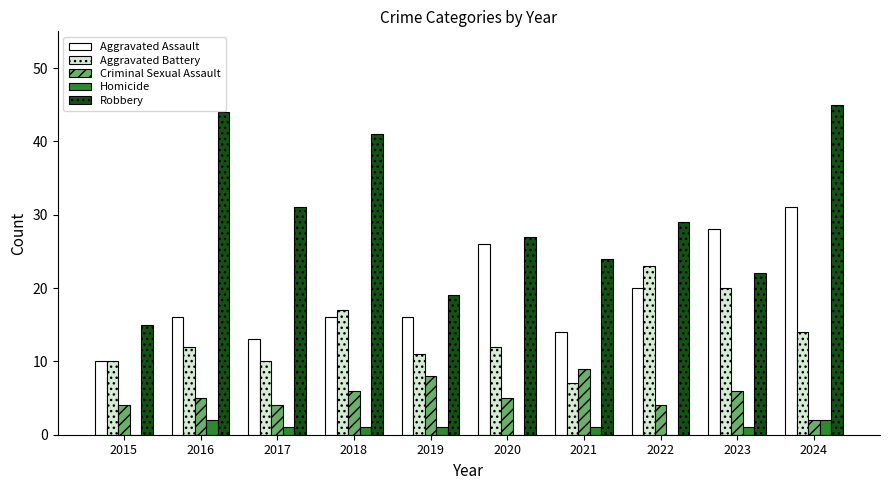

How many groups of bars are there?

10